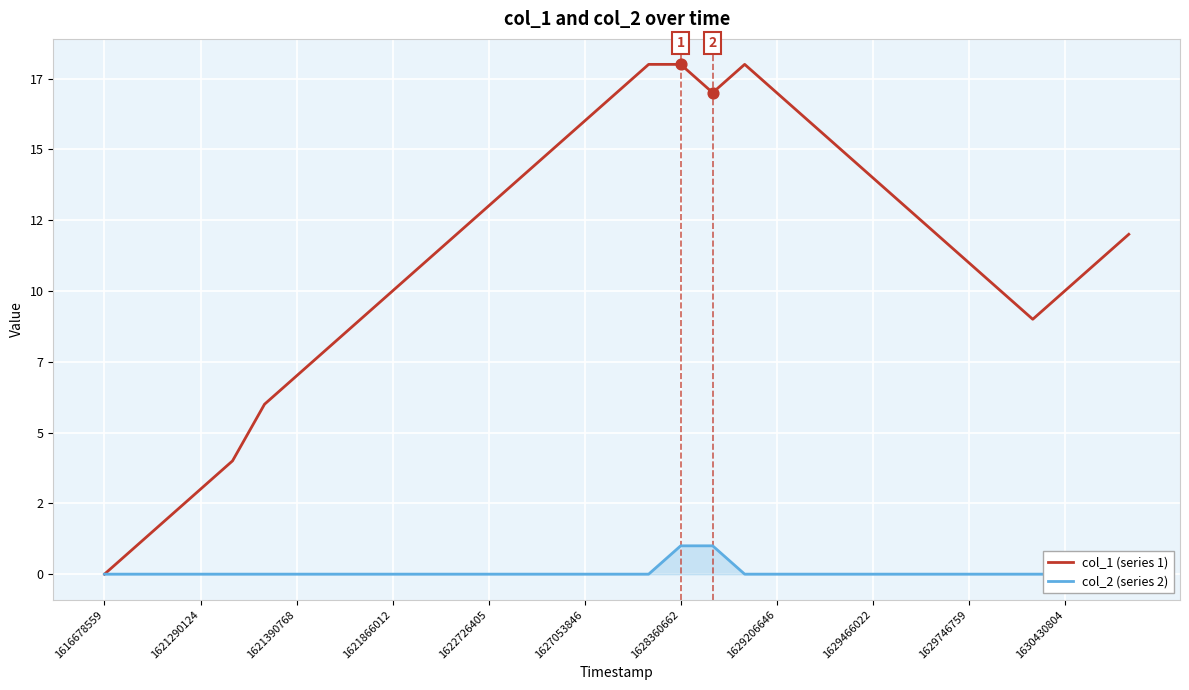

At how many categories does at least one series exceed 15?

8